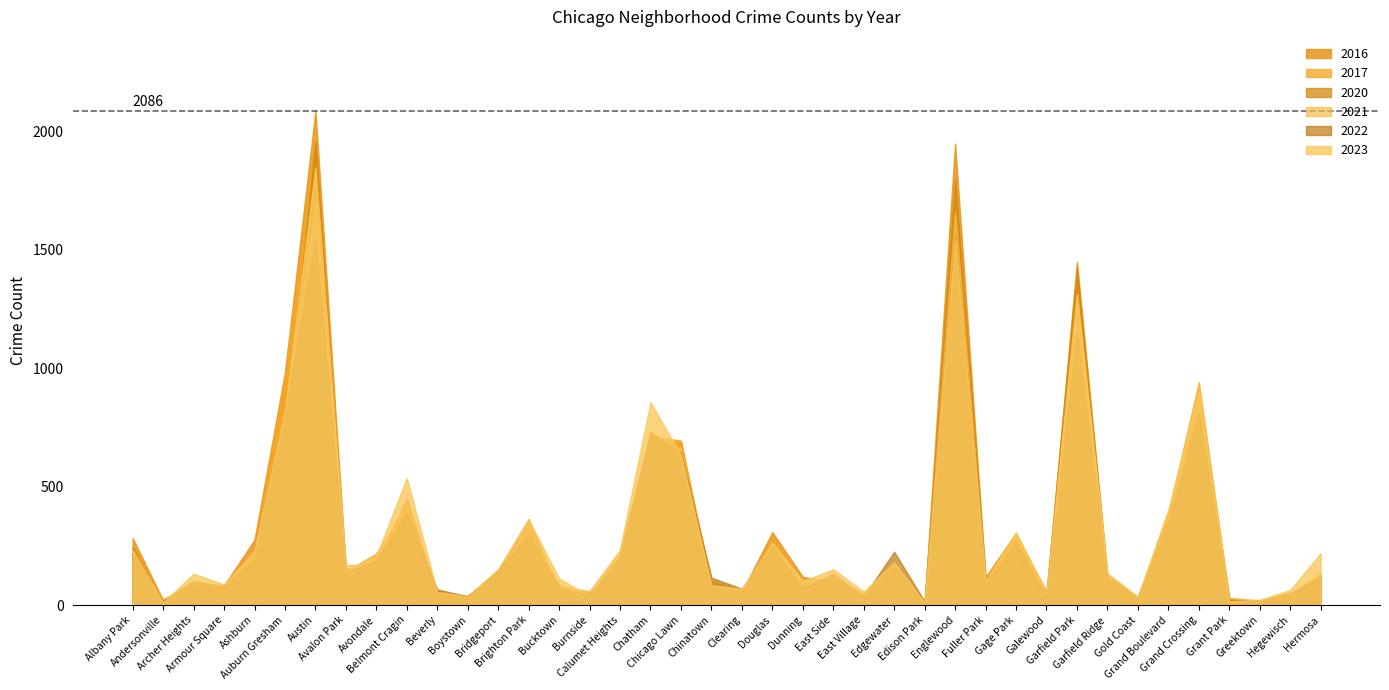

Is it true that 2022 equals 72 at Hegewisch?

False